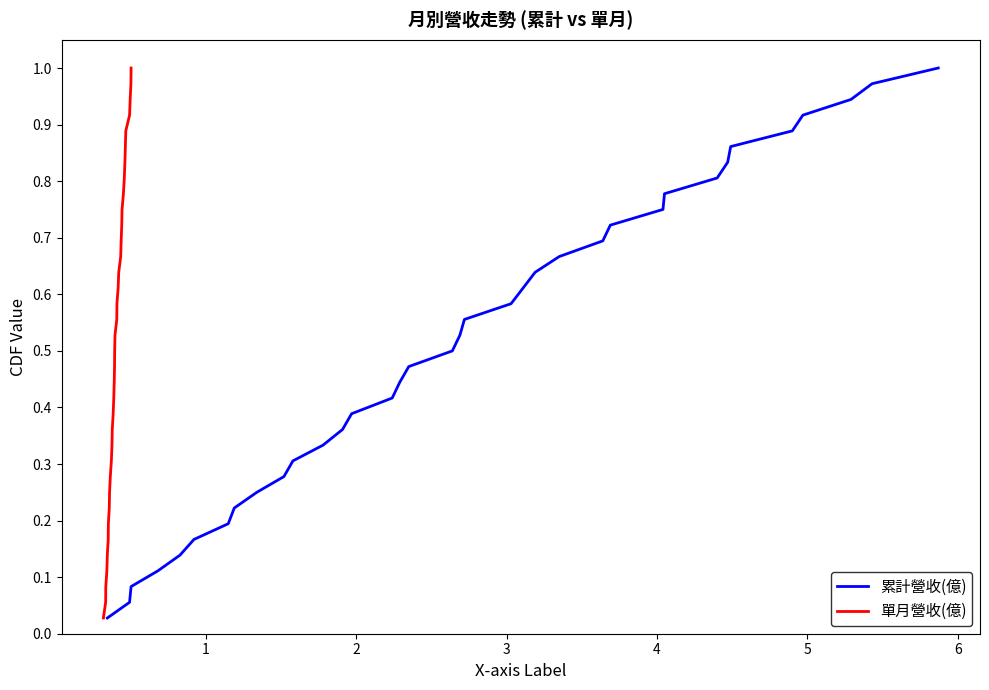

Does the chart display data point markers on the line(s)?

No